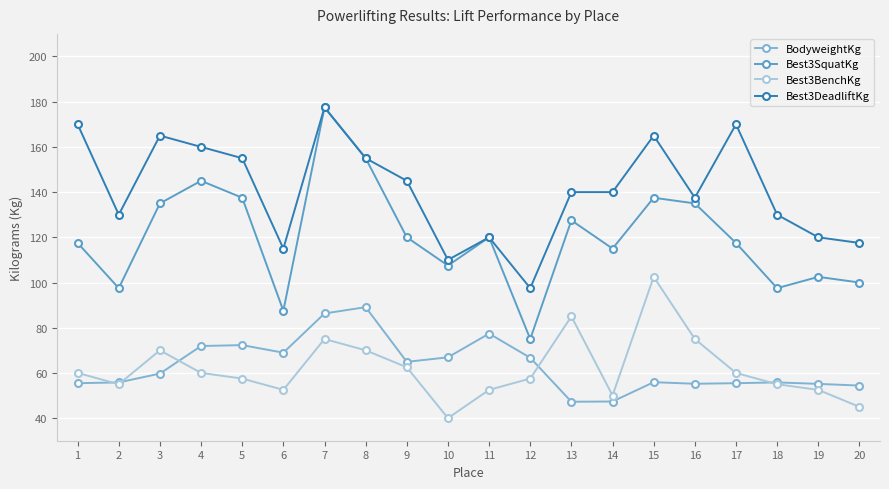

At which label does Best3SquatKg reach its peak?

7